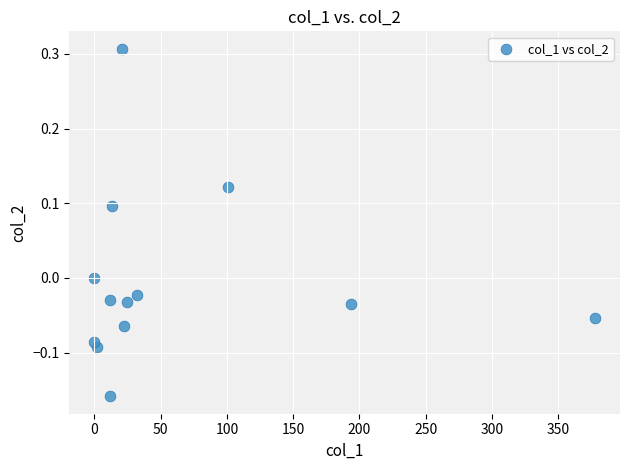

What is the range of Y values (max minus min)?

0.5